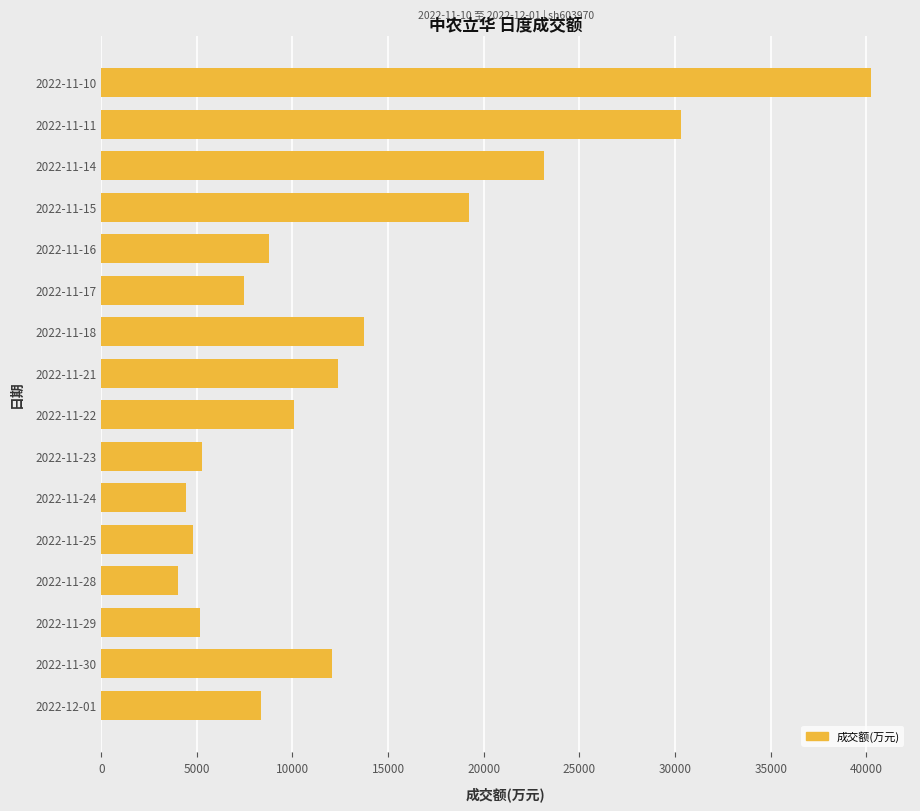

Is it true that the value at 2022-11-15 is 26878?

False